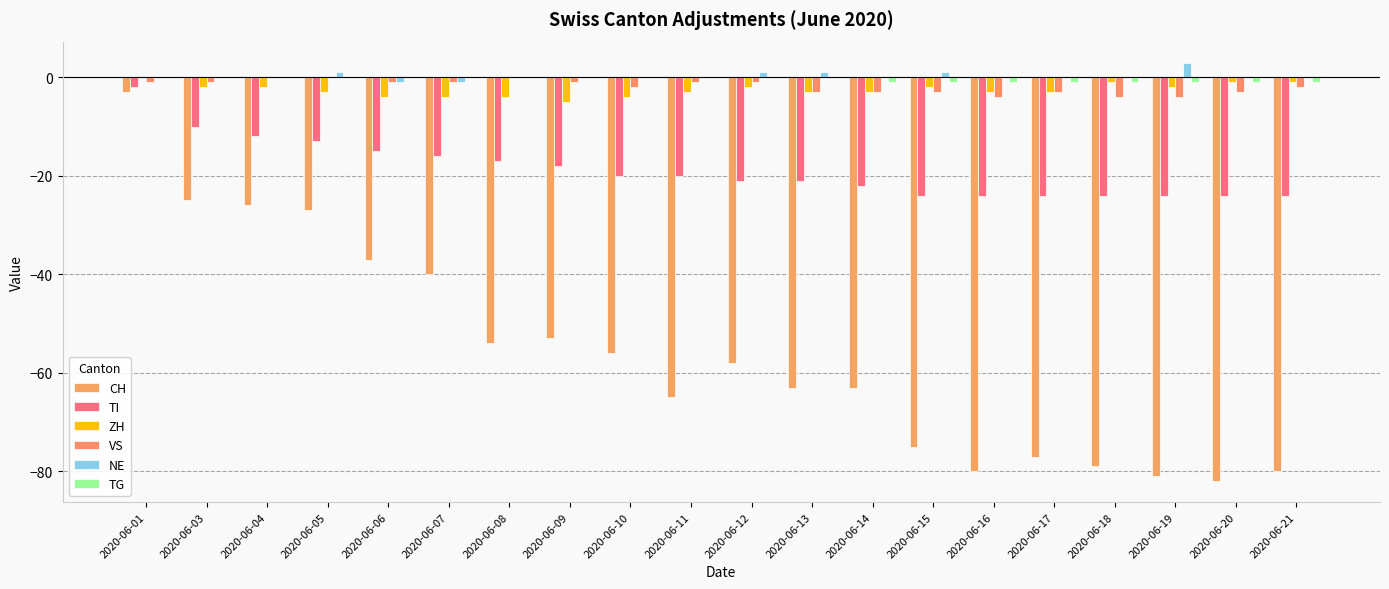

What is the value of the ZH bar at the 8th from the left?

-5